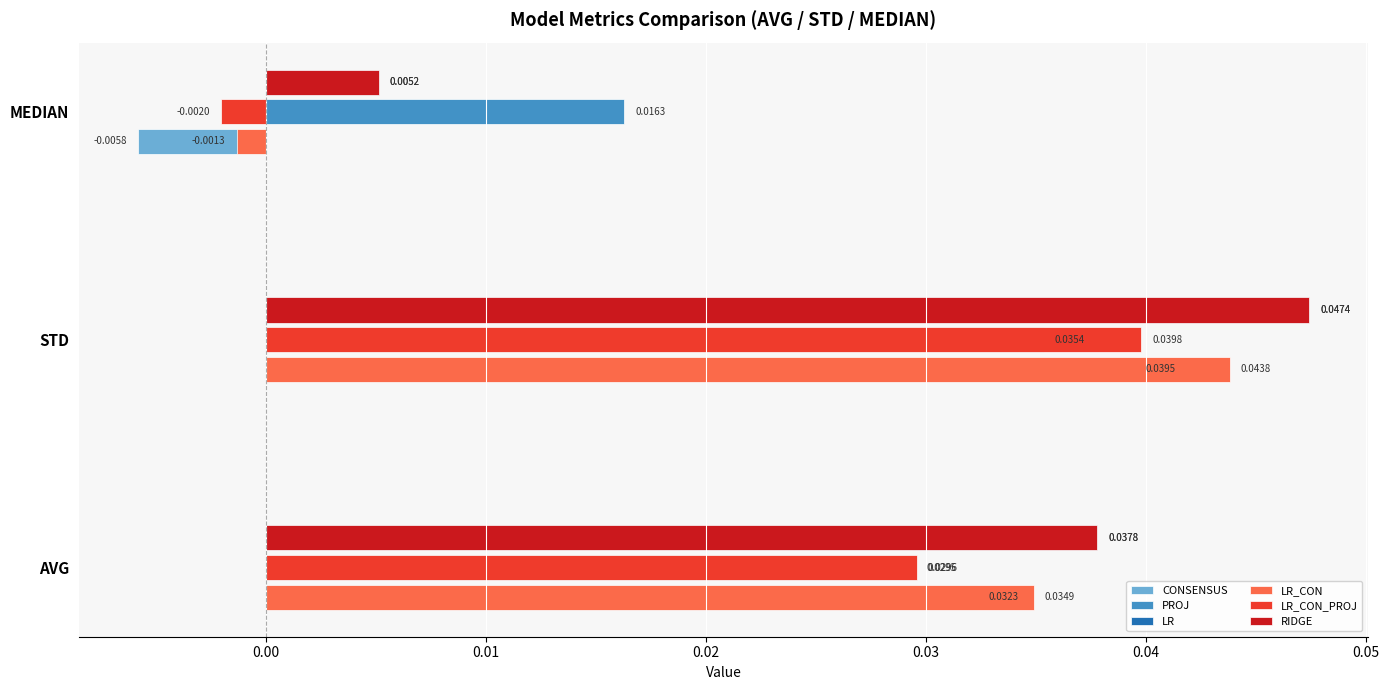

Which series has the widest spread of values?

CONSENSUS